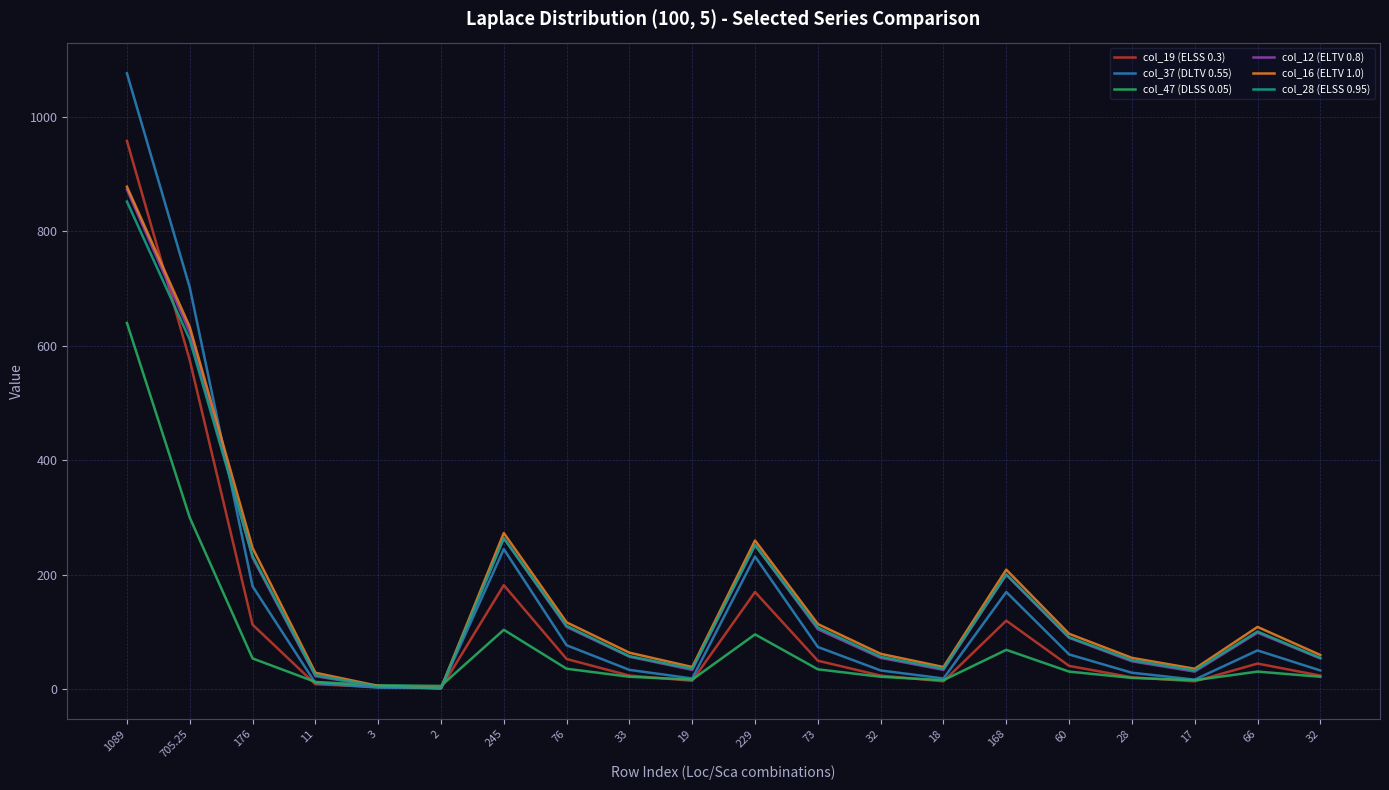

Rank the series at 18 from highest to lowest value.

col_16 (ELTV 1.0), col_28 (ELSS 0.95), col_12 (ELTV 0.8), col_37 (DLTV 0.55), col_47 (DLSS 0.05), col_19 (ELSS 0.3)